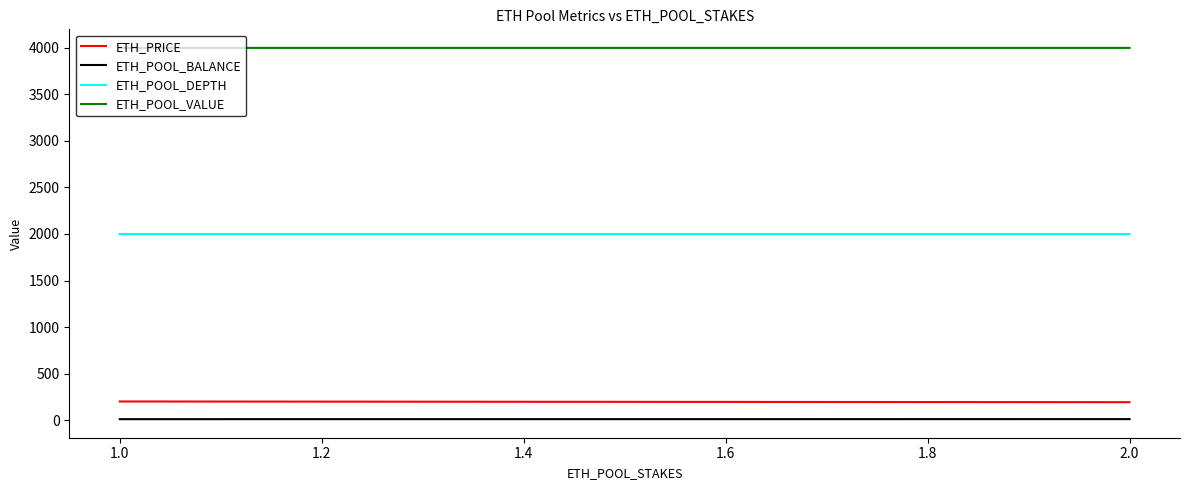

What is the label of the 3rd point from the left?

2.0